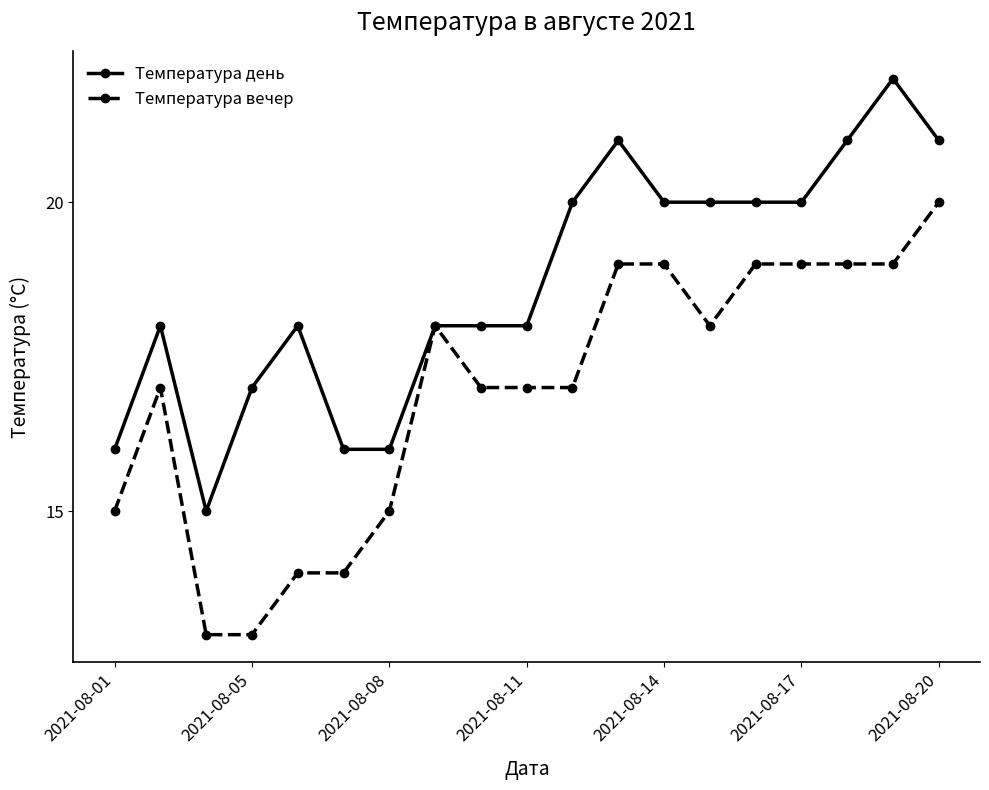

Rank the series by their maximum value, from lowest to highest.

Температура вечер, Температура день